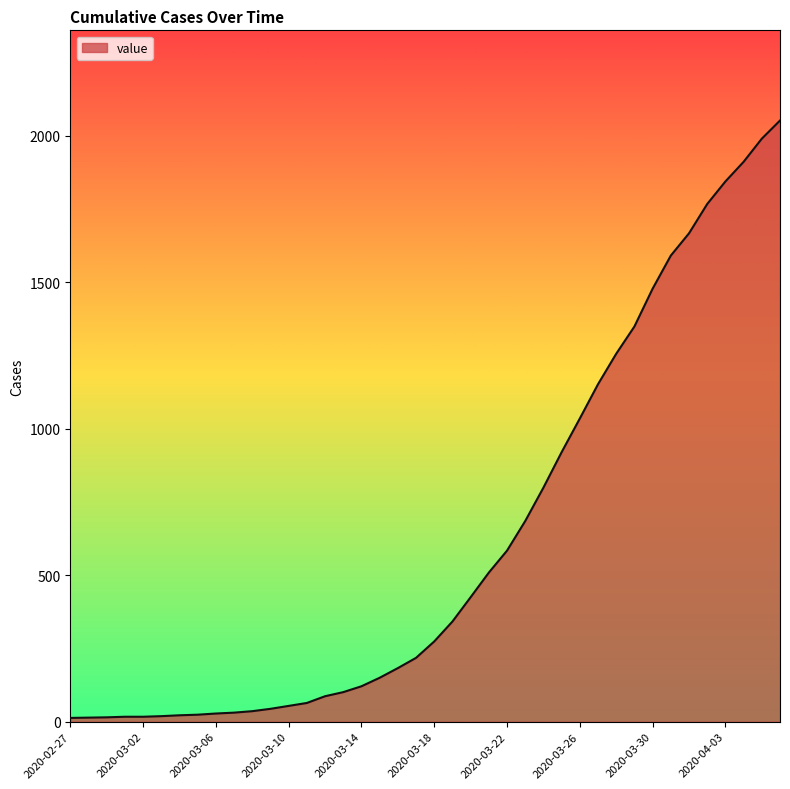

What is the difference between the maximum and minimum values?

2039